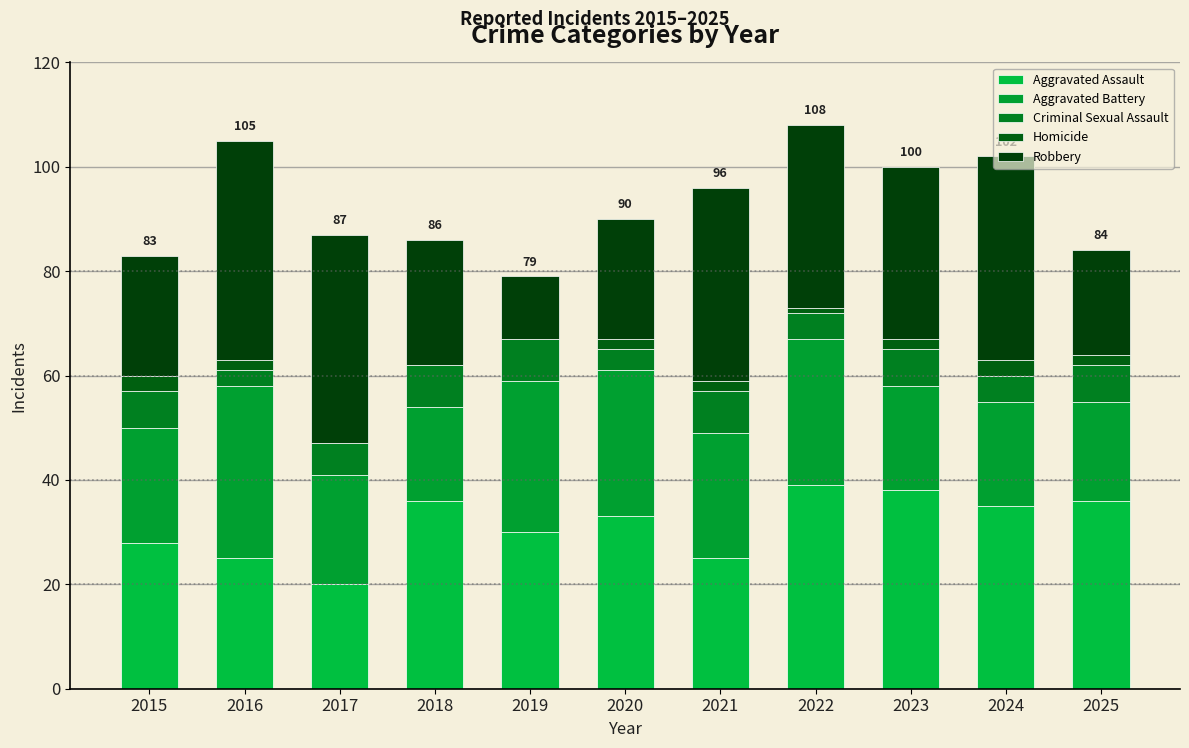

How many categories are shown in the chart?

11